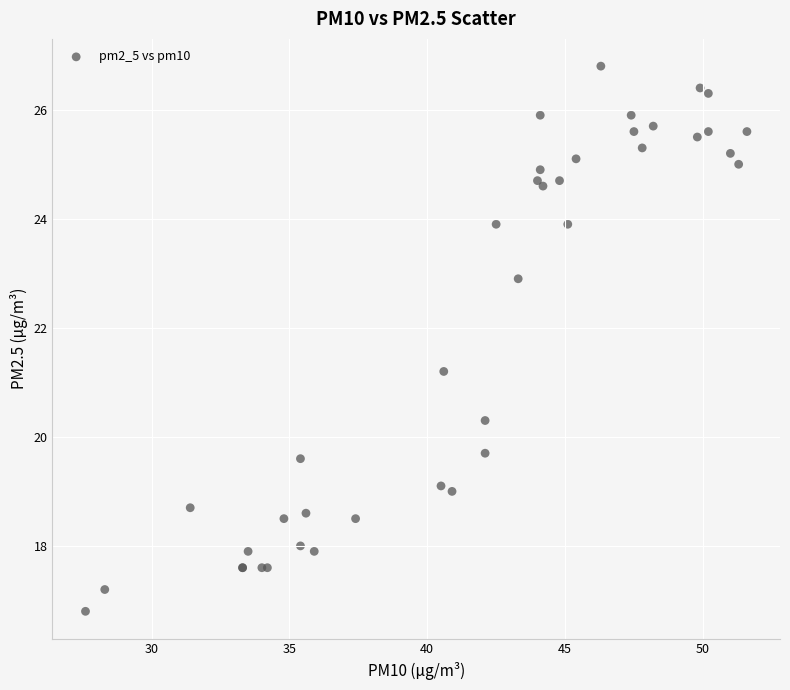

What Y value in the scatter plot is closest to 21?

21.2